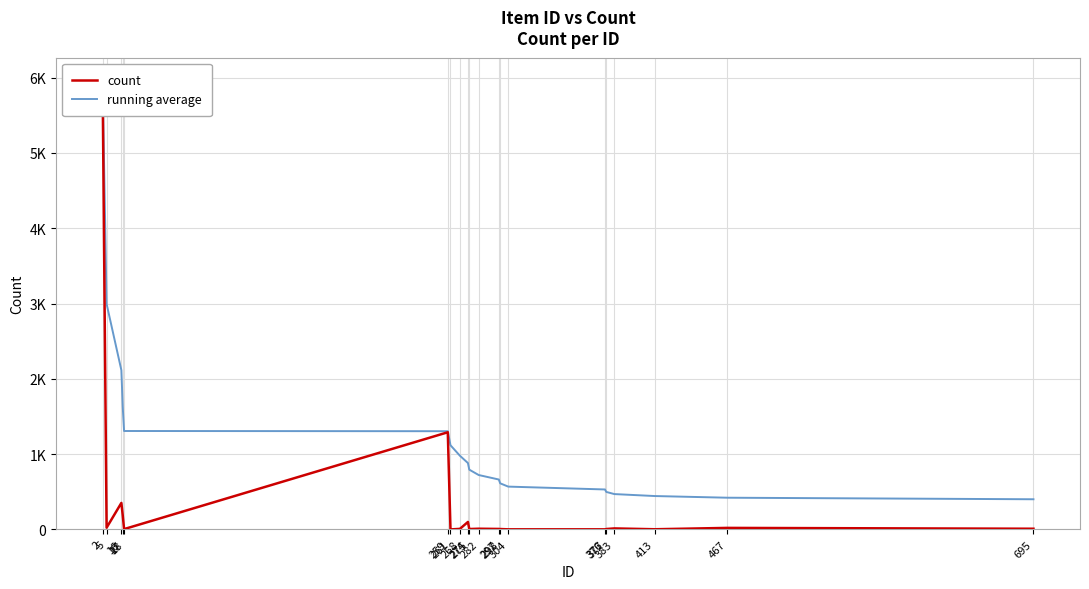

Which category has the lowest value across all series?

261